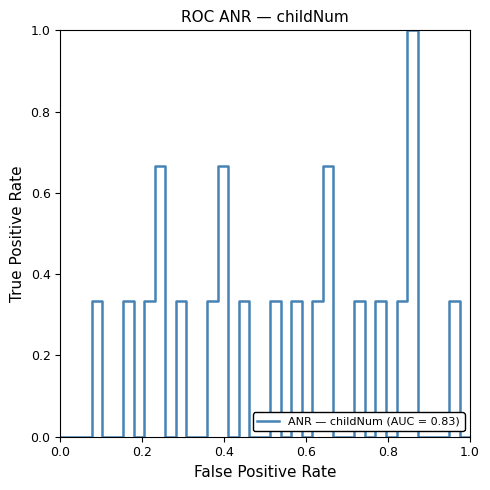

What is the maximum value shown in the chart?

1.0